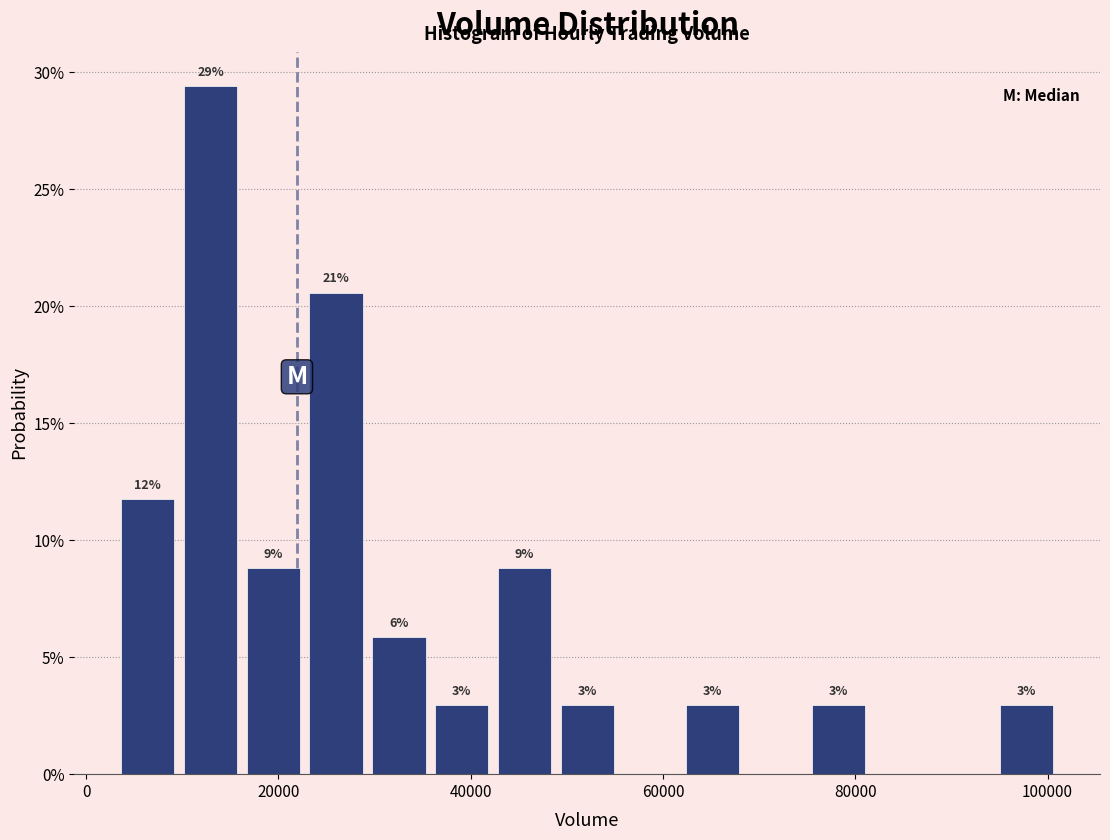

Read against the x-axis, roughly where is the centre of the tallest bar?

12000